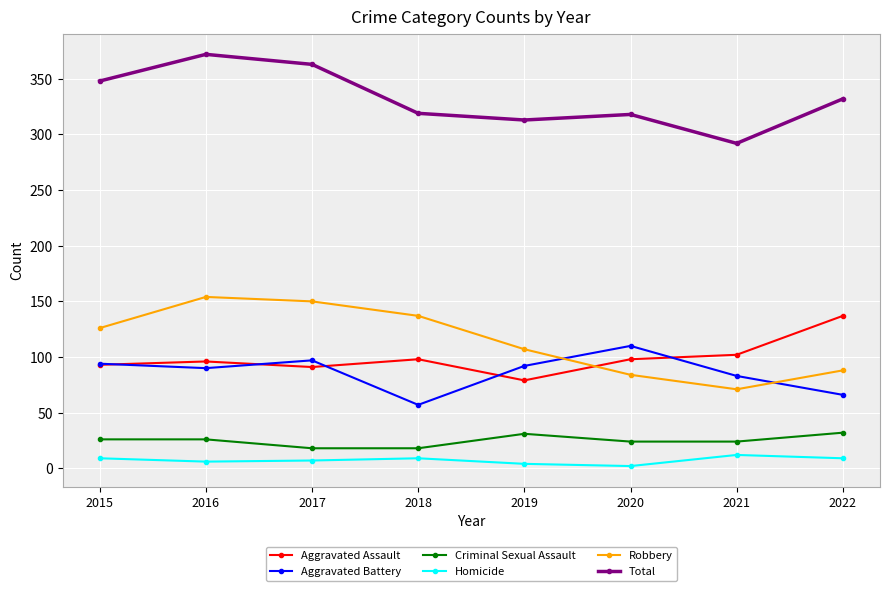

Is it true that Aggravated Battery equals 32 at 2016?

False